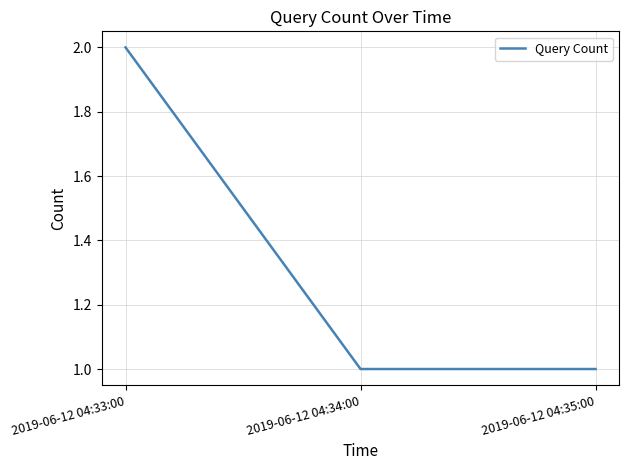

What is the ratio of the value at 2019-06-12 04:35:00 to the value at 2019-06-12 04:33:00?

0.5